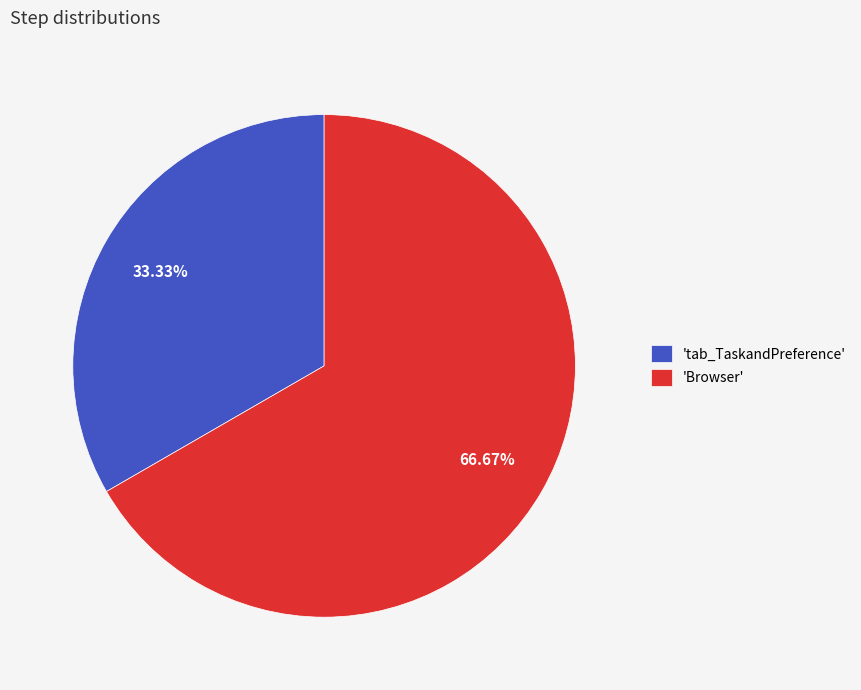

Which has a higher value, 'Browser' or 'tab_TaskandPreference'?

'Browser'